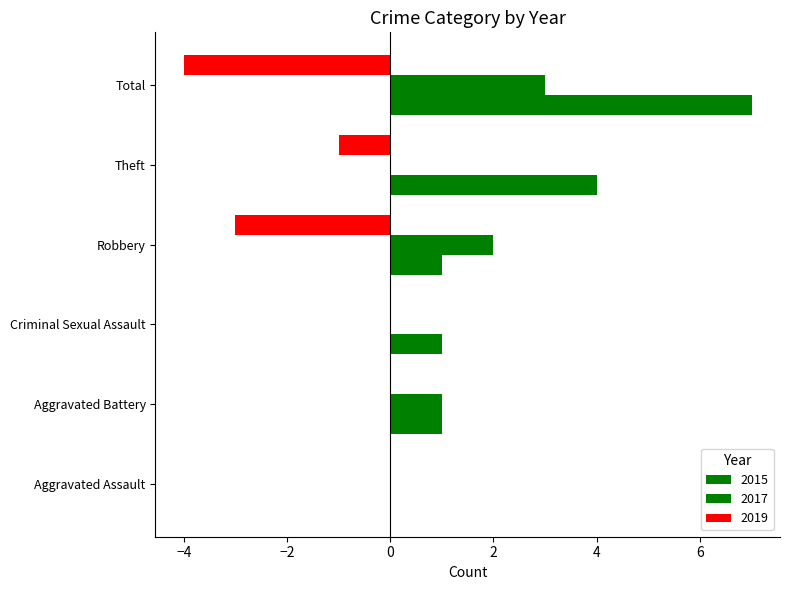

How many positive values does the 2015 series have?

5